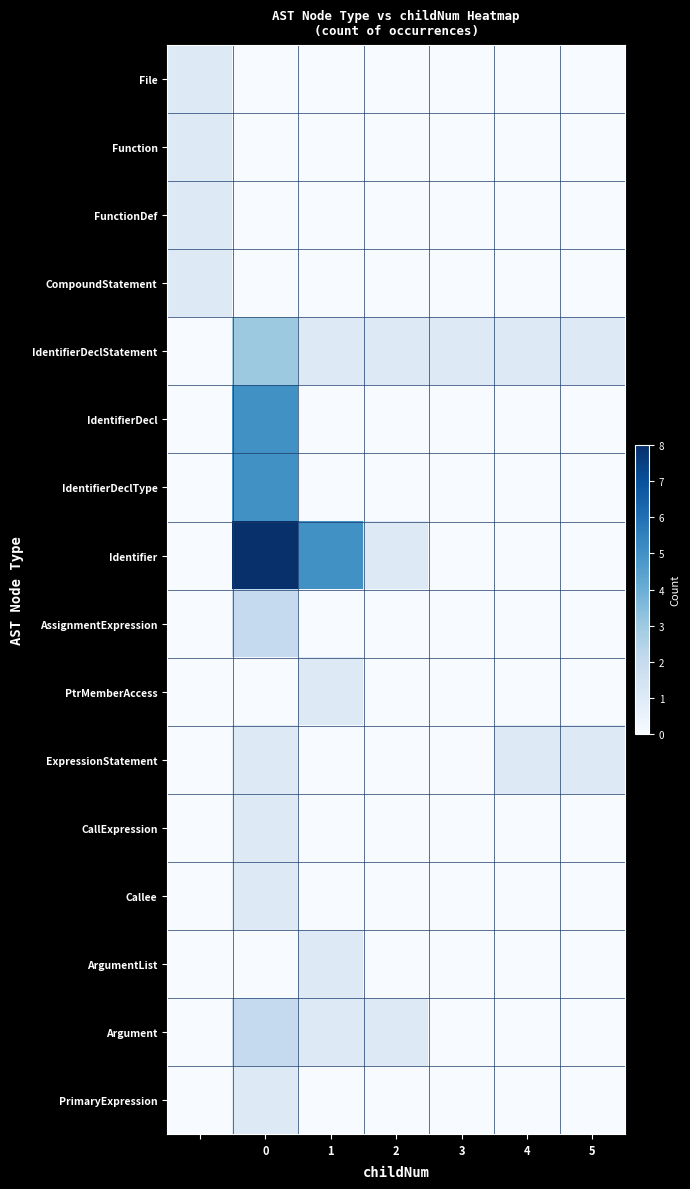

Rank the series by their maximum value, from highest to lowest.

Identifier, IdentifierDecl, IdentifierDeclType, IdentifierDeclStatement, AssignmentExpression, Argument, File, Function, FunctionDef, CompoundStatement, PtrMemberAccess, ExpressionStatement, CallExpression, Callee, ArgumentList, PrimaryExpression